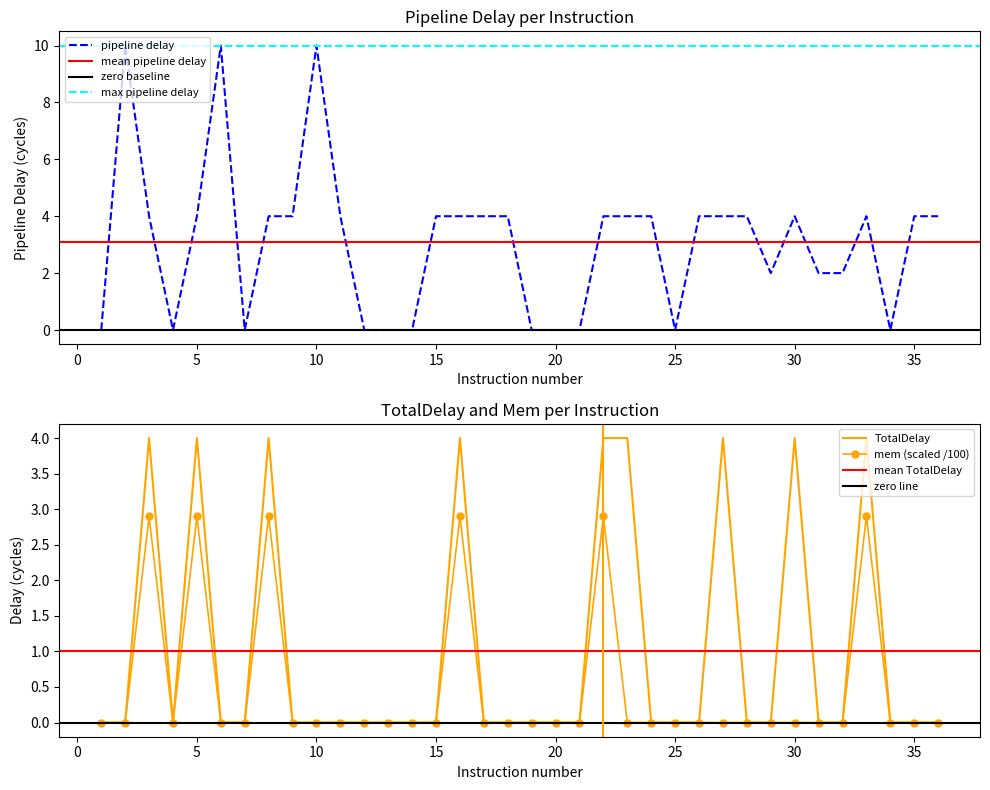

True or false: pipeline delay and TotalDelay cross at least once.

False